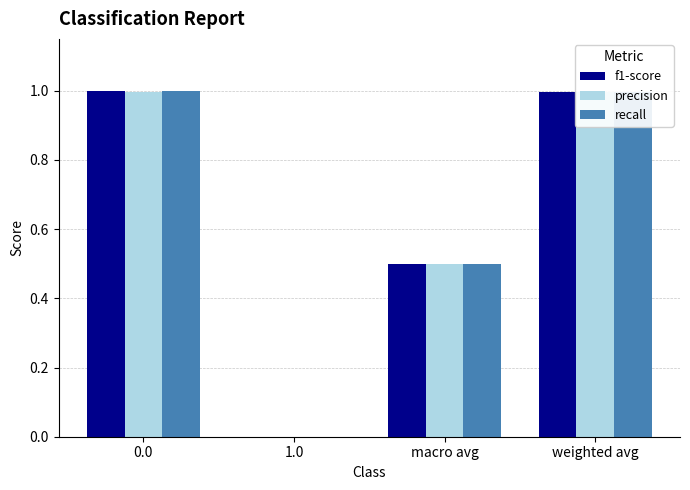

Reading left to right, transcribe all the data shown in this chart.

f1-score: 0.0=1.0	1.0=0.0	macro avg=0.5	weighted avg=1.0
precision: 0.0=1.0	1.0=0.0	macro avg=0.5	weighted avg=1.0
recall: 0.0=1.0	1.0=0.0	macro avg=0.5	weighted avg=1.0